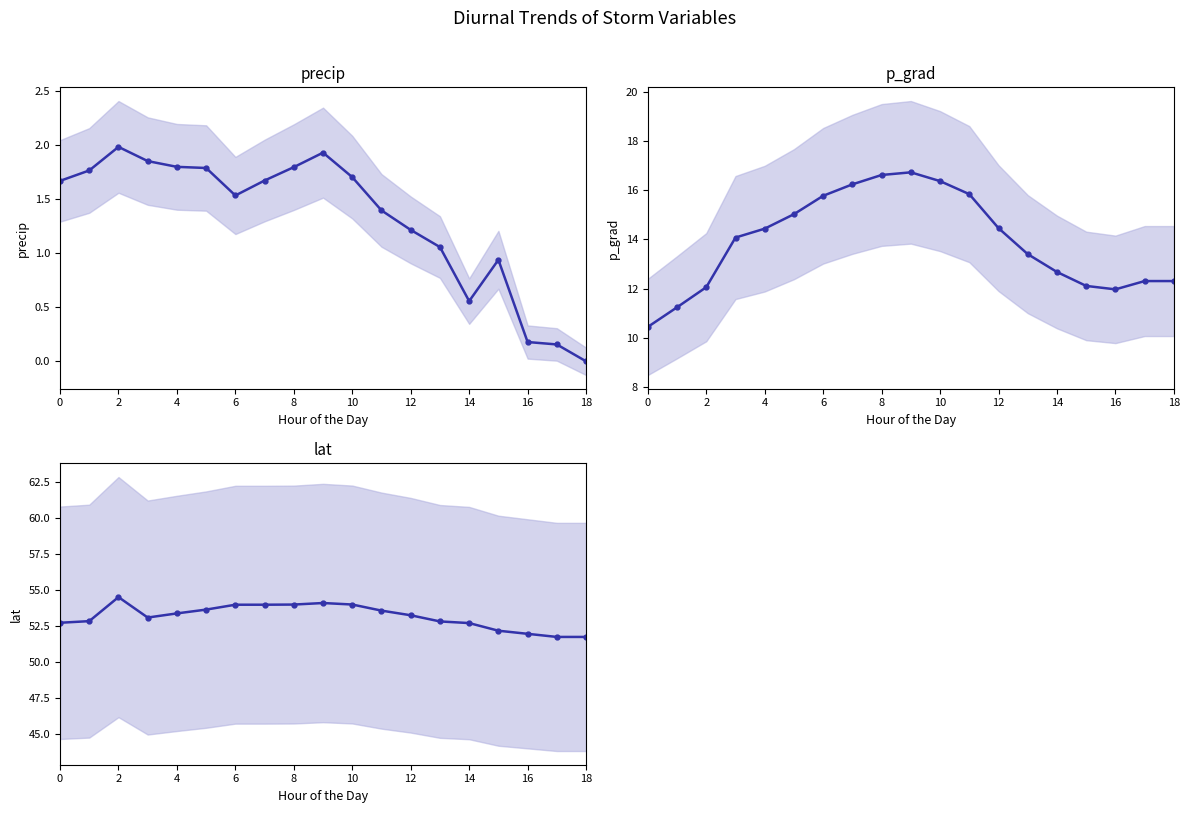

Is this an area chart (filled region under the line)?

No